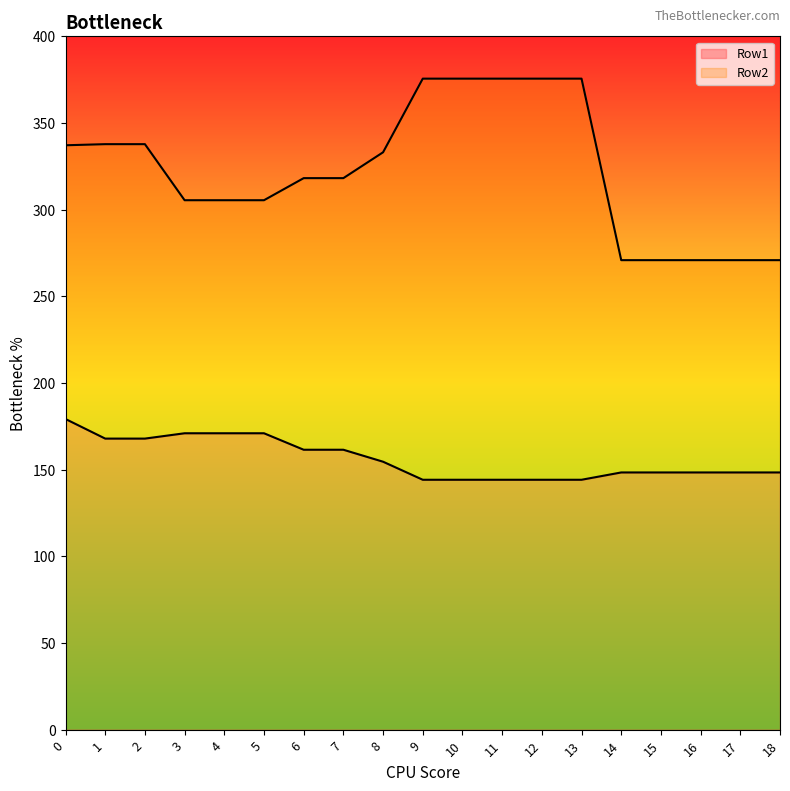

What value does the Row1 series have at 14?

148.4